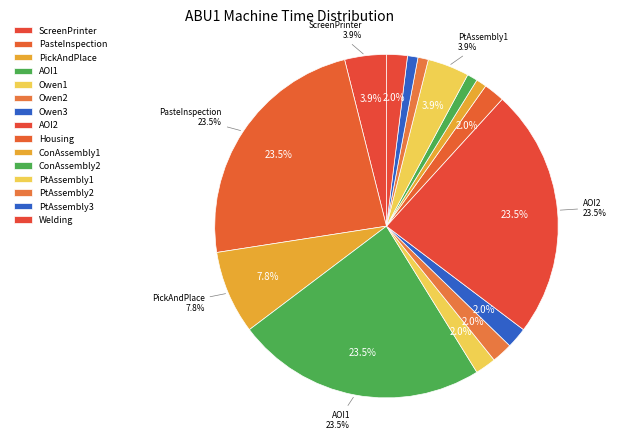

How many segments does this pie chart have?

15